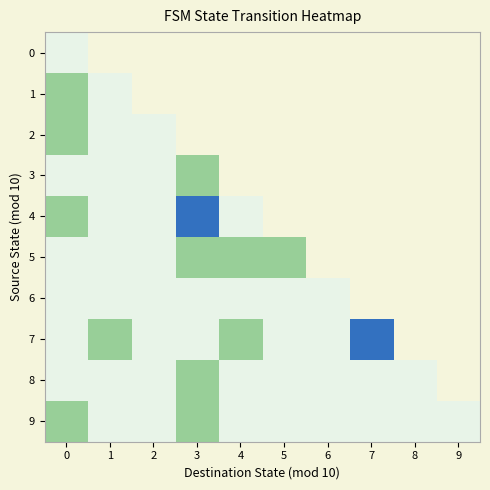

Which category has the lowest value in the row_9 series?

1